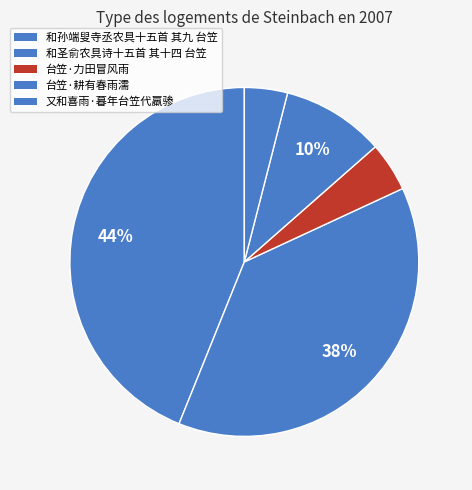

How many segments does this pie chart have?

5